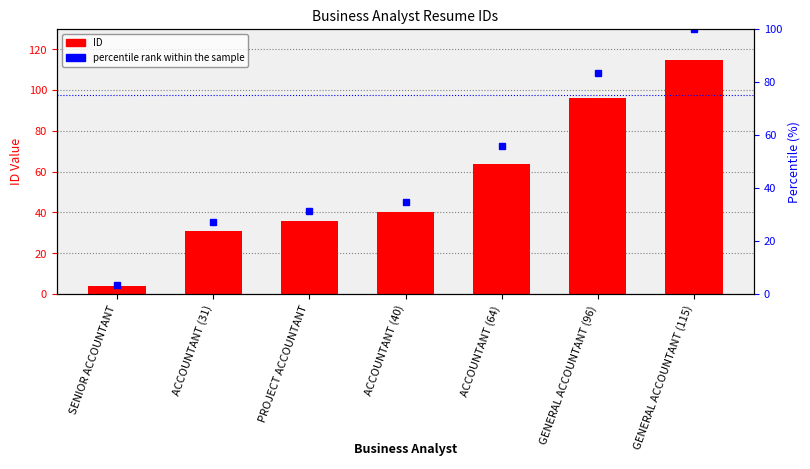

Is the value of ID at GENERAL ACCOUNTANT (115) greater than the value of percentile rank within the sample at PROJECT ACCOUNTANT?

Yes